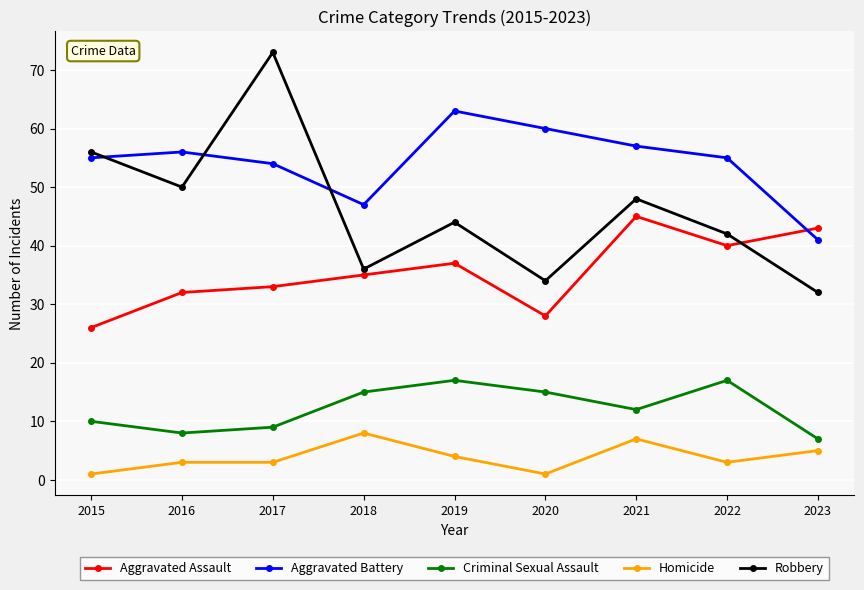

Reading left to right, transcribe all the data shown in this chart.

Aggravated Assault: 2015=26	2016=32	2017=33	2018=35	2019=37	2020=28	2021=45	2022=40	2023=43
Aggravated Battery: 2015=55	2016=56	2017=54	2018=47	2019=63	2020=60	2021=57	2022=55	2023=41
Criminal Sexual Assault: 2015=10	2016=8	2017=9	2018=15	2019=17	2020=15	2021=12	2022=17	2023=7
Homicide: 2015=1	2016=3	2017=3	2018=8	2019=4	2020=1	2021=7	2022=3	2023=5
Robbery: 2015=56	2016=50	2017=73	2018=36	2019=44	2020=34	2021=48	2022=42	2023=32